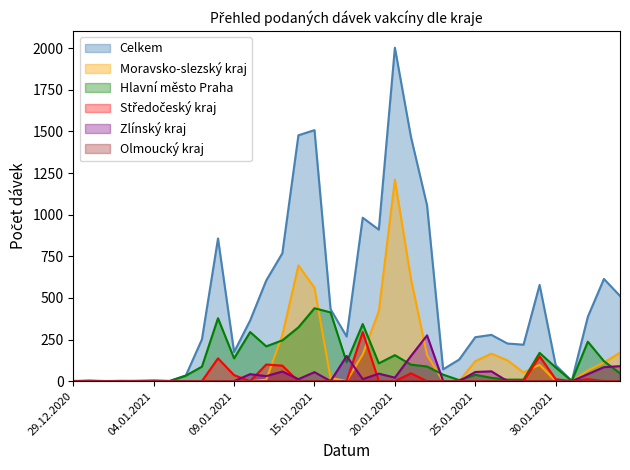

Which category has the highest value in the Zlínský kraj series?

22.01.2021